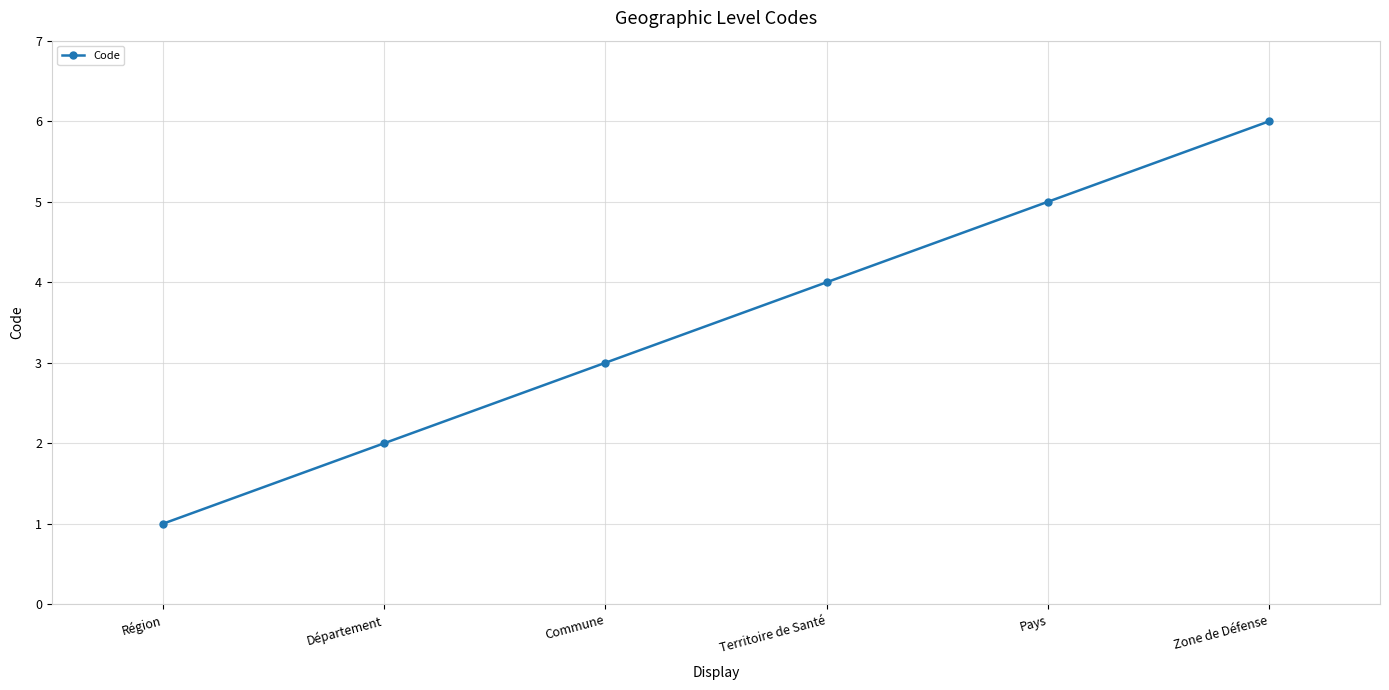

How many categories are shown in the chart?

6